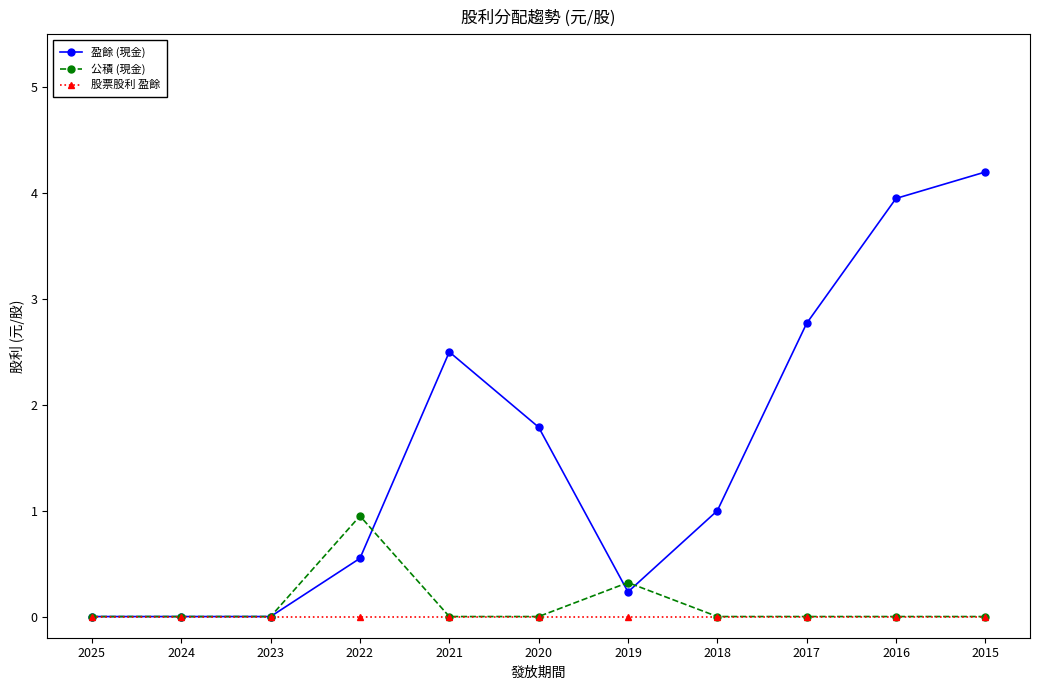

What is the greatest value displayed?

4.2